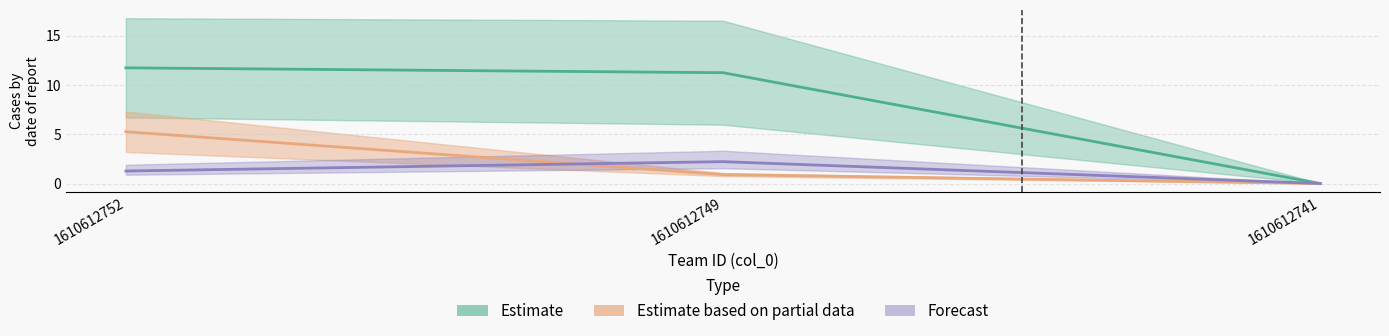

Which category has the highest value across all series?

1610612752